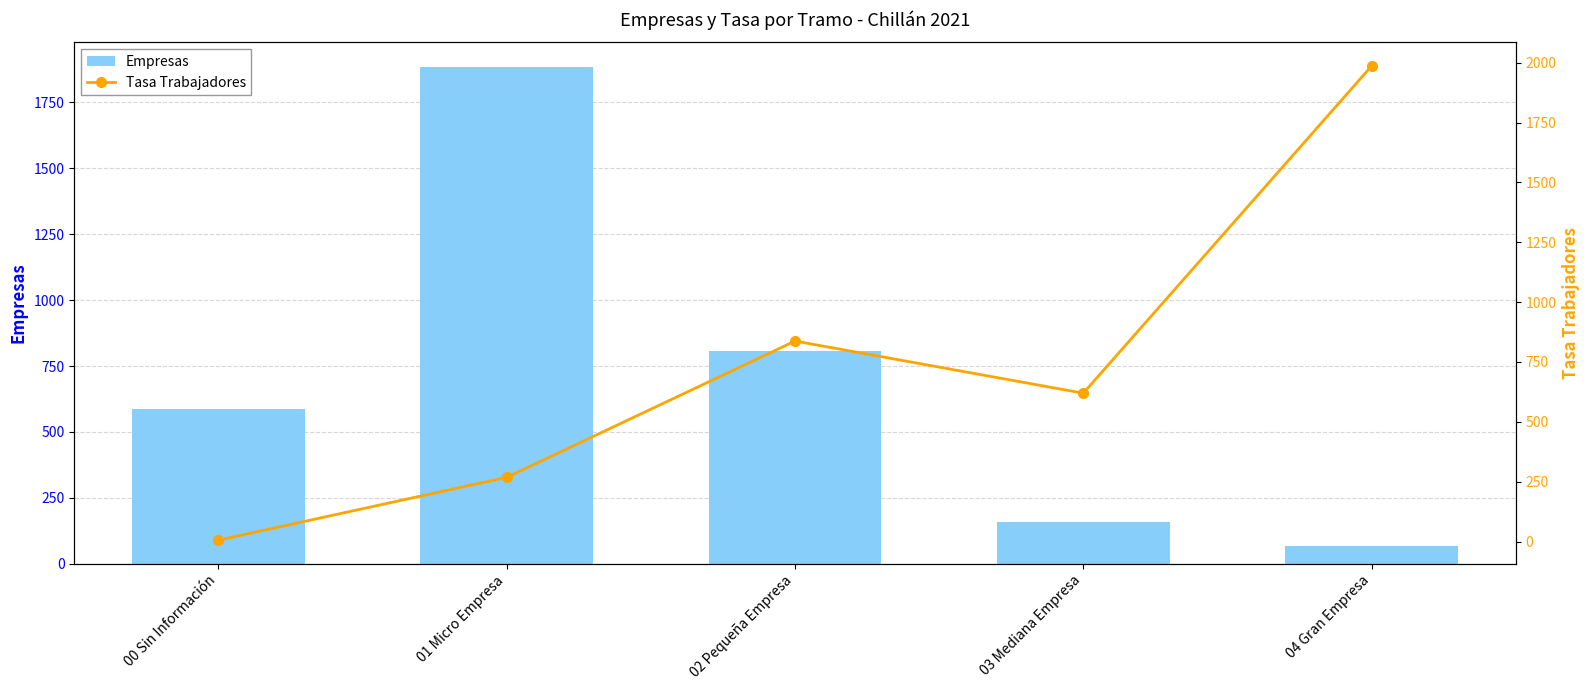

What is the minimum value for Tasa Trabajadores?

5.8